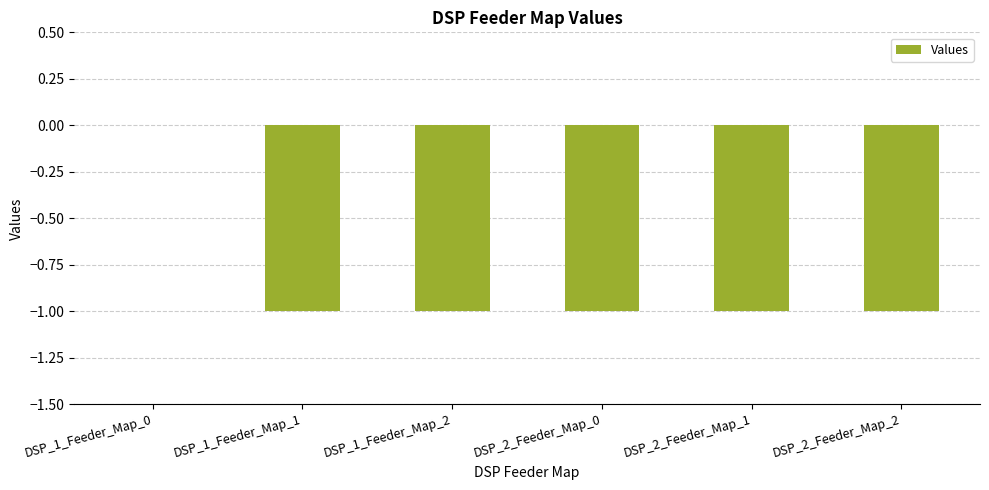

Count the number of values greater than -1.

1